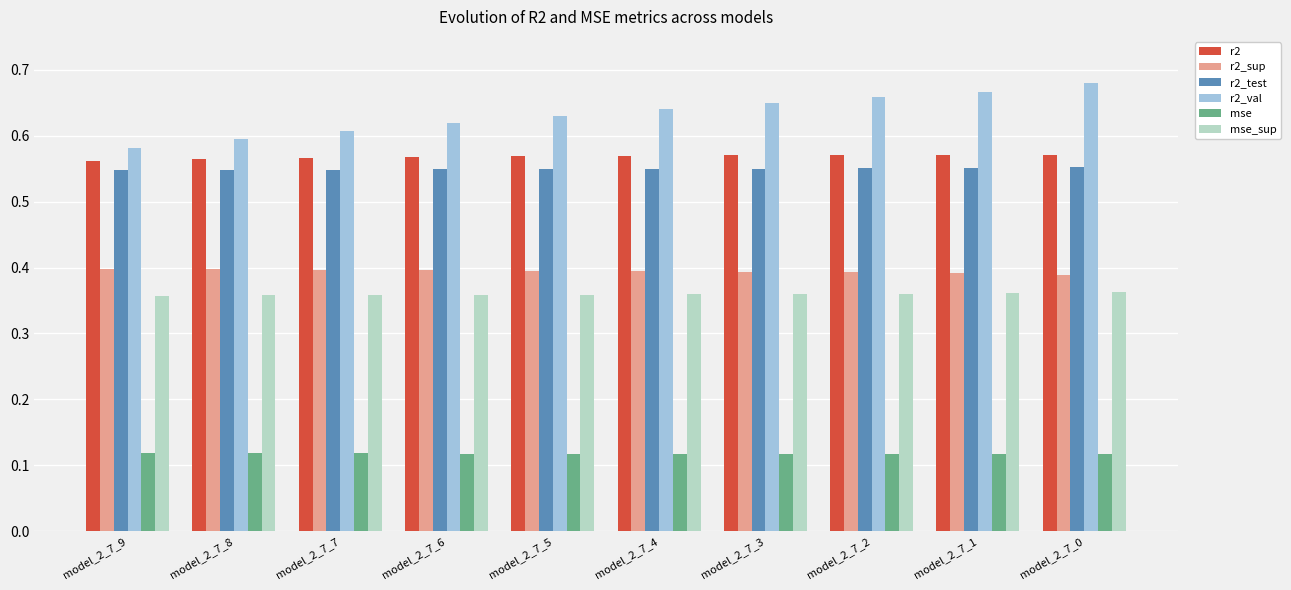

True or false: r2 has a value of 0.8 at model_2_7_4.

False